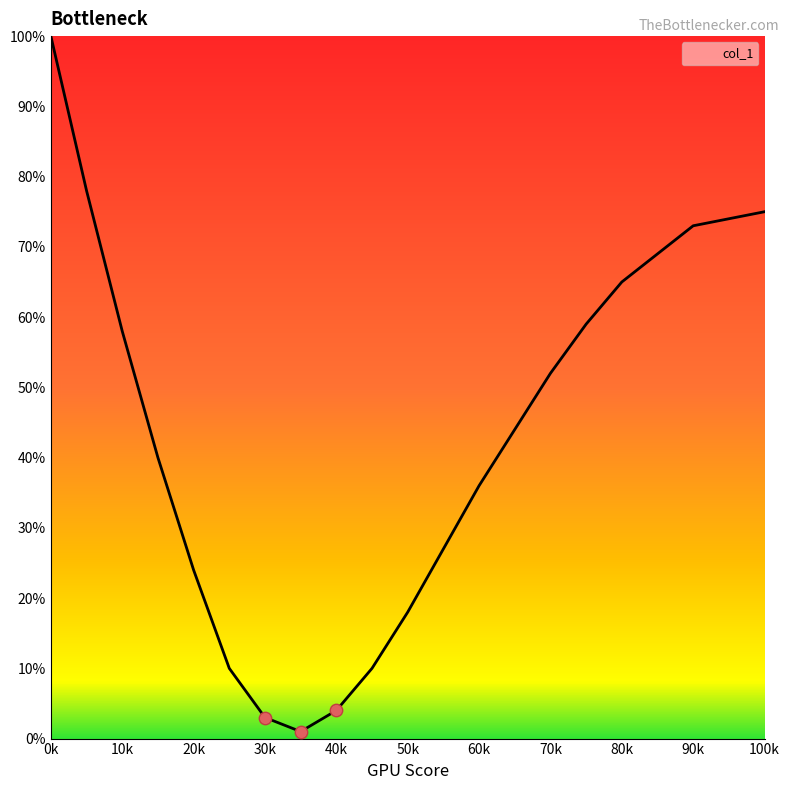

What is the difference between the maximum and minimum values?

99